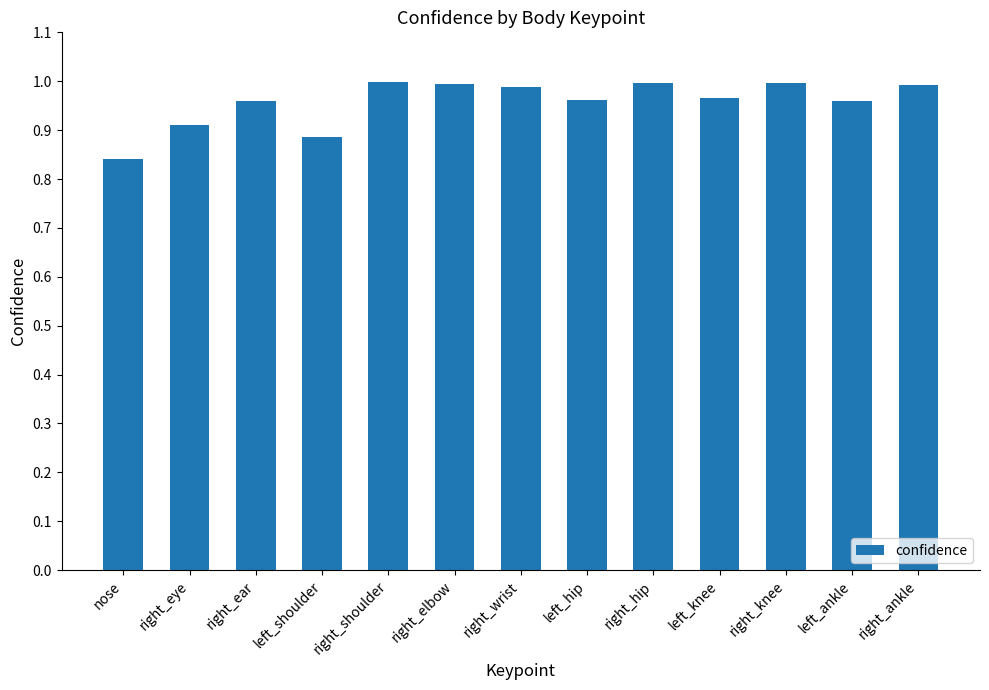

How many distinct data groups are displayed?

1